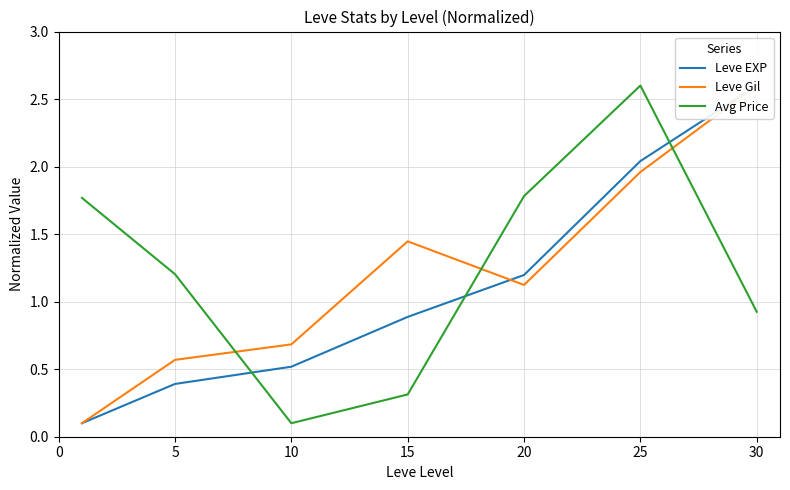

Reading right to left, what are all the values shown in this chart?

Leve EXP: 2.6	2.0	1.2	0.9	0.5	0.4	0.1
Leve Gil: 2.6	2.0	1.1	1.4	0.7	0.6	0.1
Avg Price: 0.9	2.6	1.8	0.3	0.1	1.2	1.8